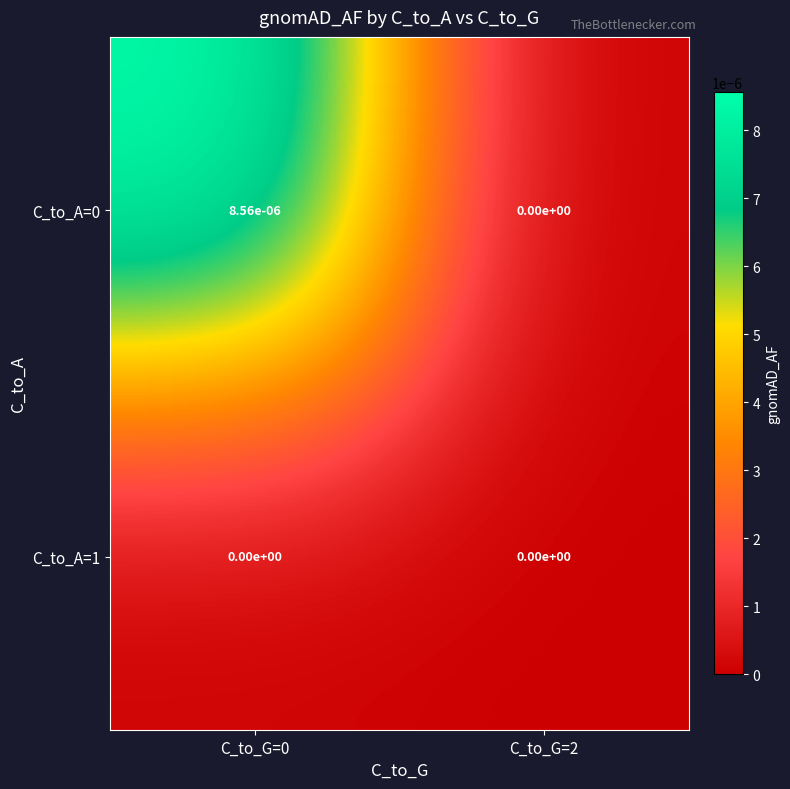

True or false: C_to_A=1 has a value of 0.0 at C_to_G=2.

True